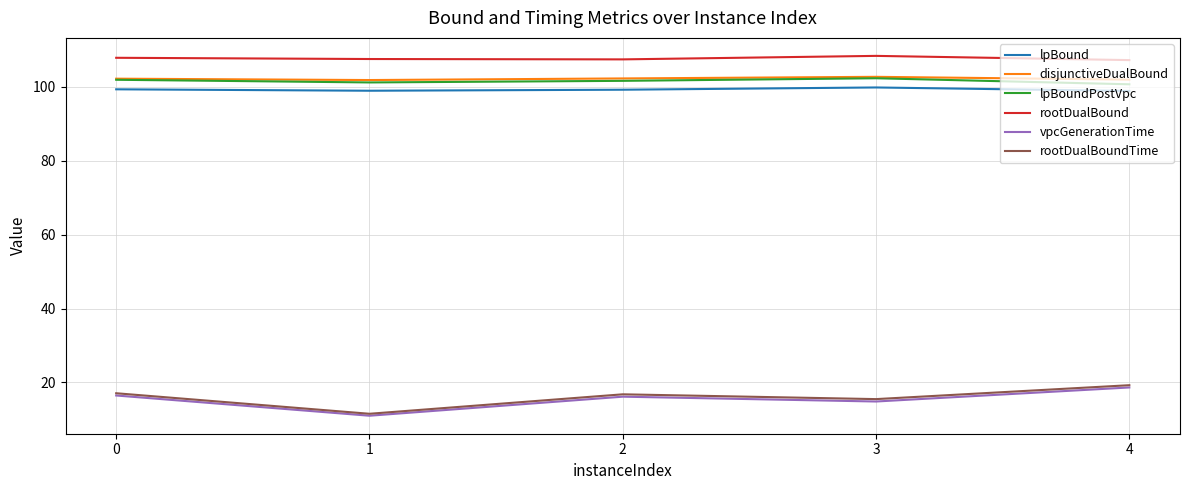

True or false: disjunctiveDualBound and lpBound cross at least once.

False